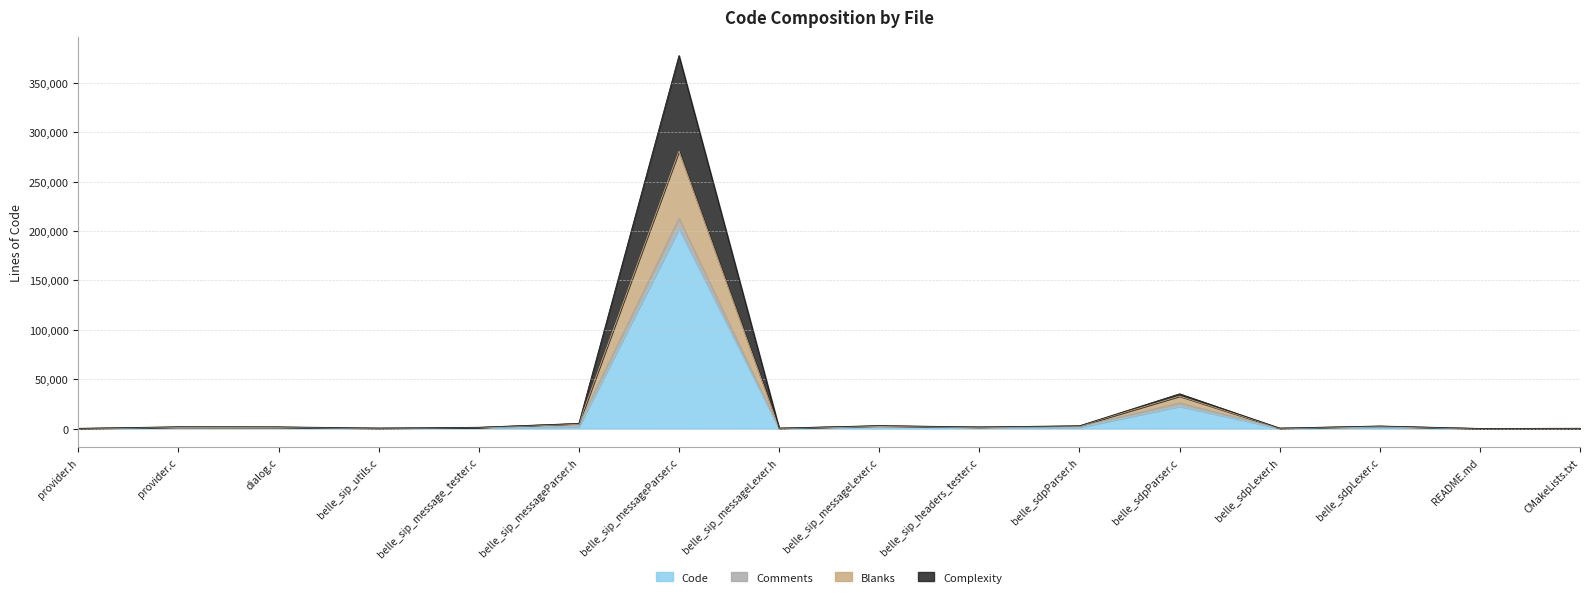

What is the label of the 16th point from the right?

provider.h